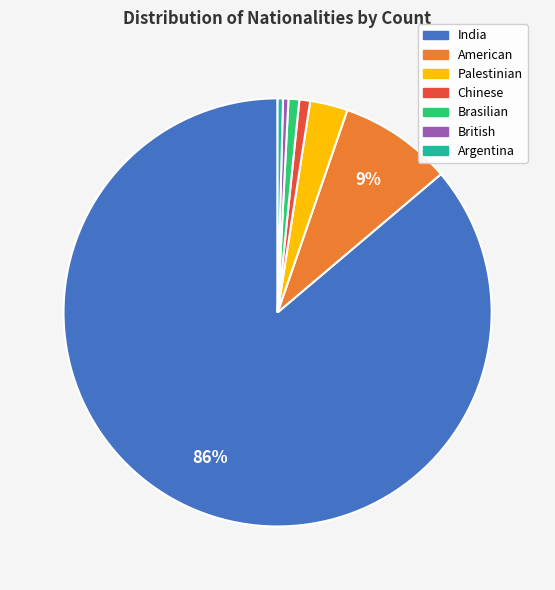

The Argentina slice represents 9% of the pie. True or false?

False